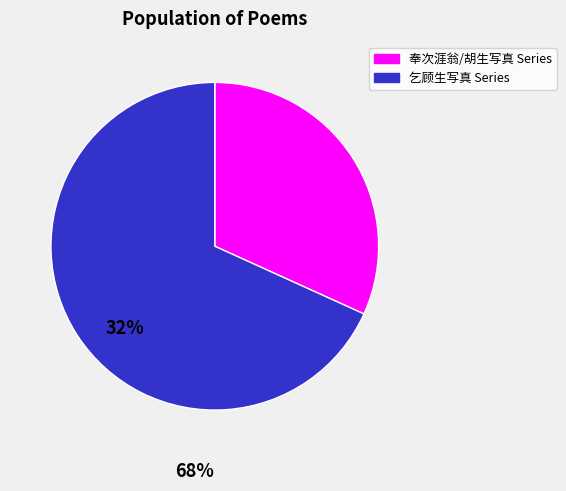

Is there a majority slice in this chart?

Yes